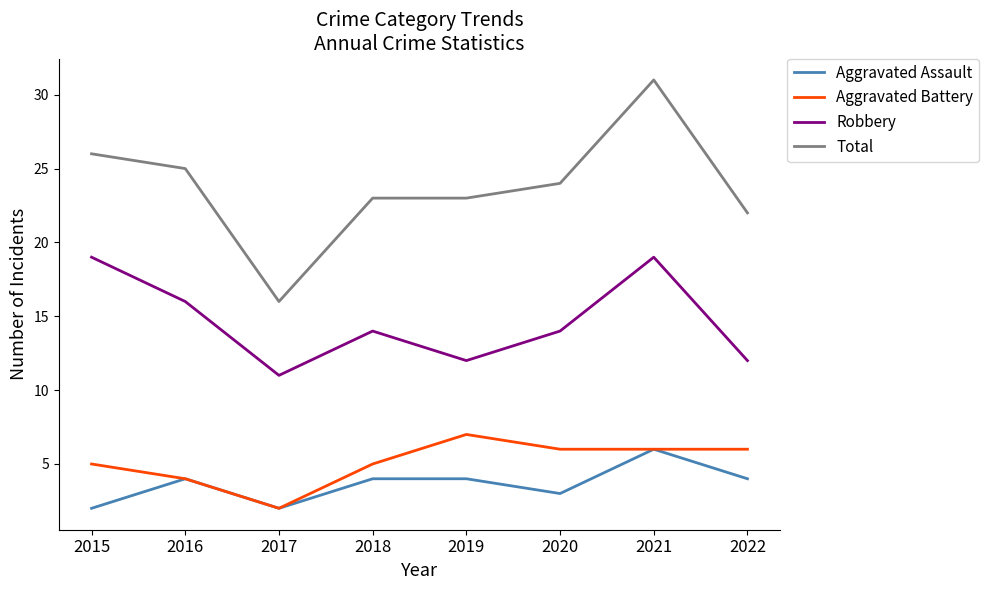

True or false: Aggravated Battery and Total cross at least once.

False